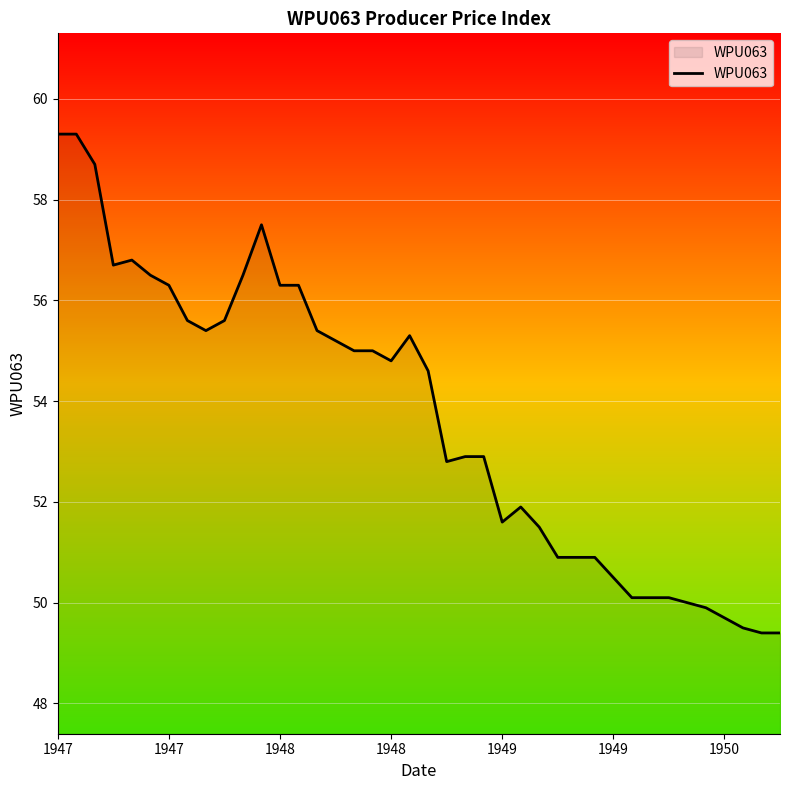

What is the maximum value shown in the chart?

59.3